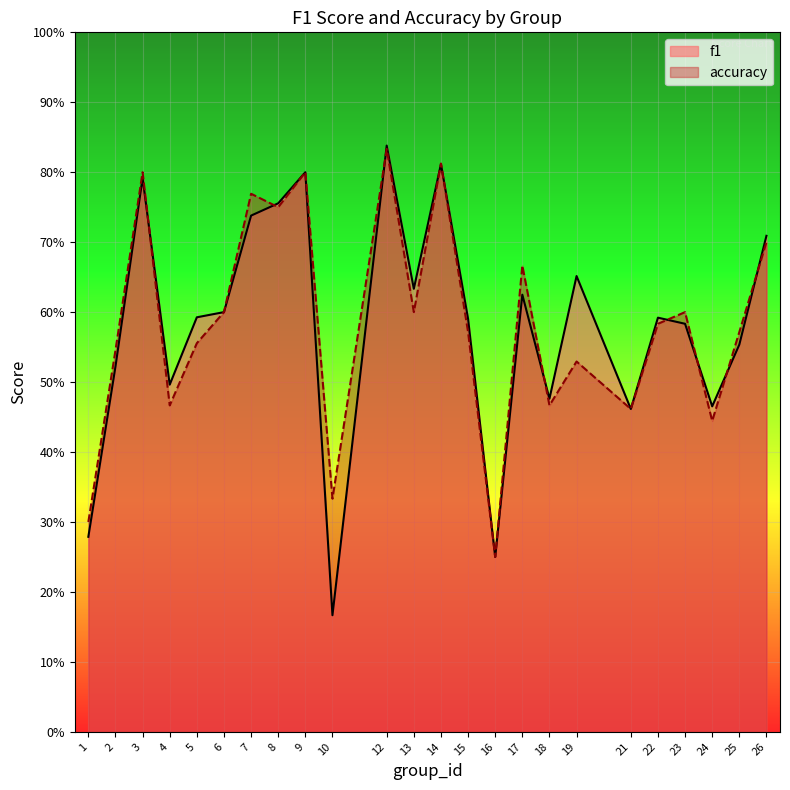

What are all the series names shown in the legend?

f1, accuracy